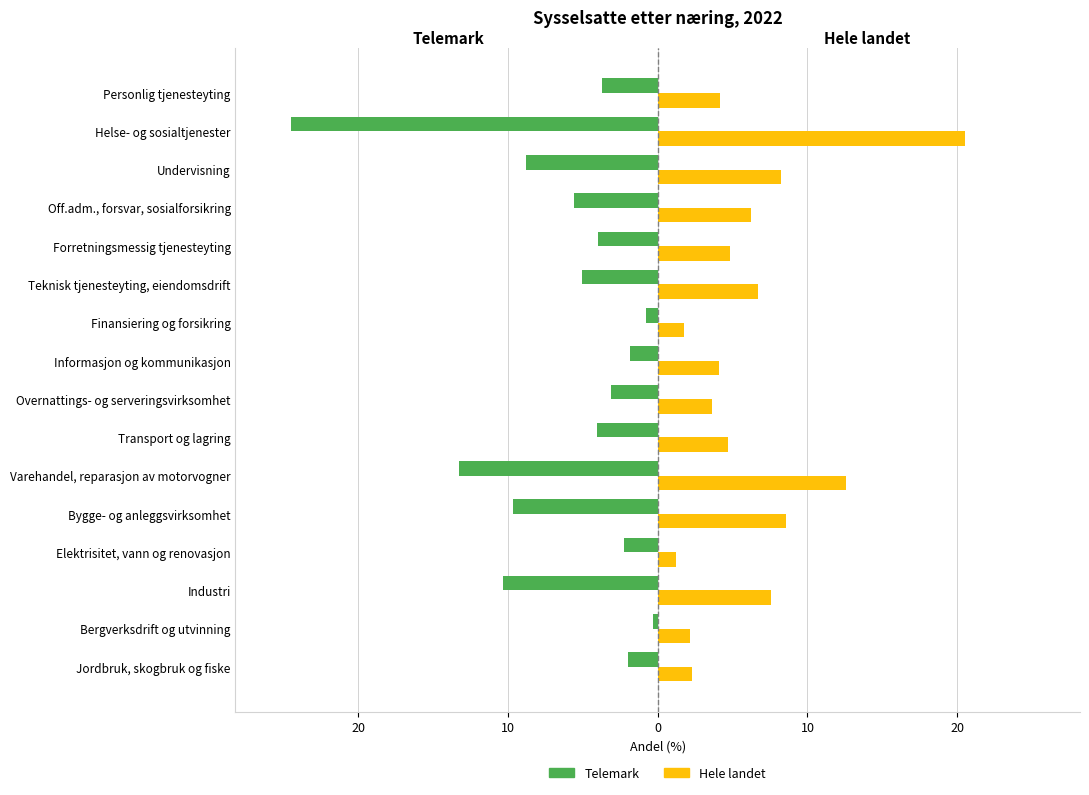

What are all the series names shown in the legend?

Telemark, Hele landet